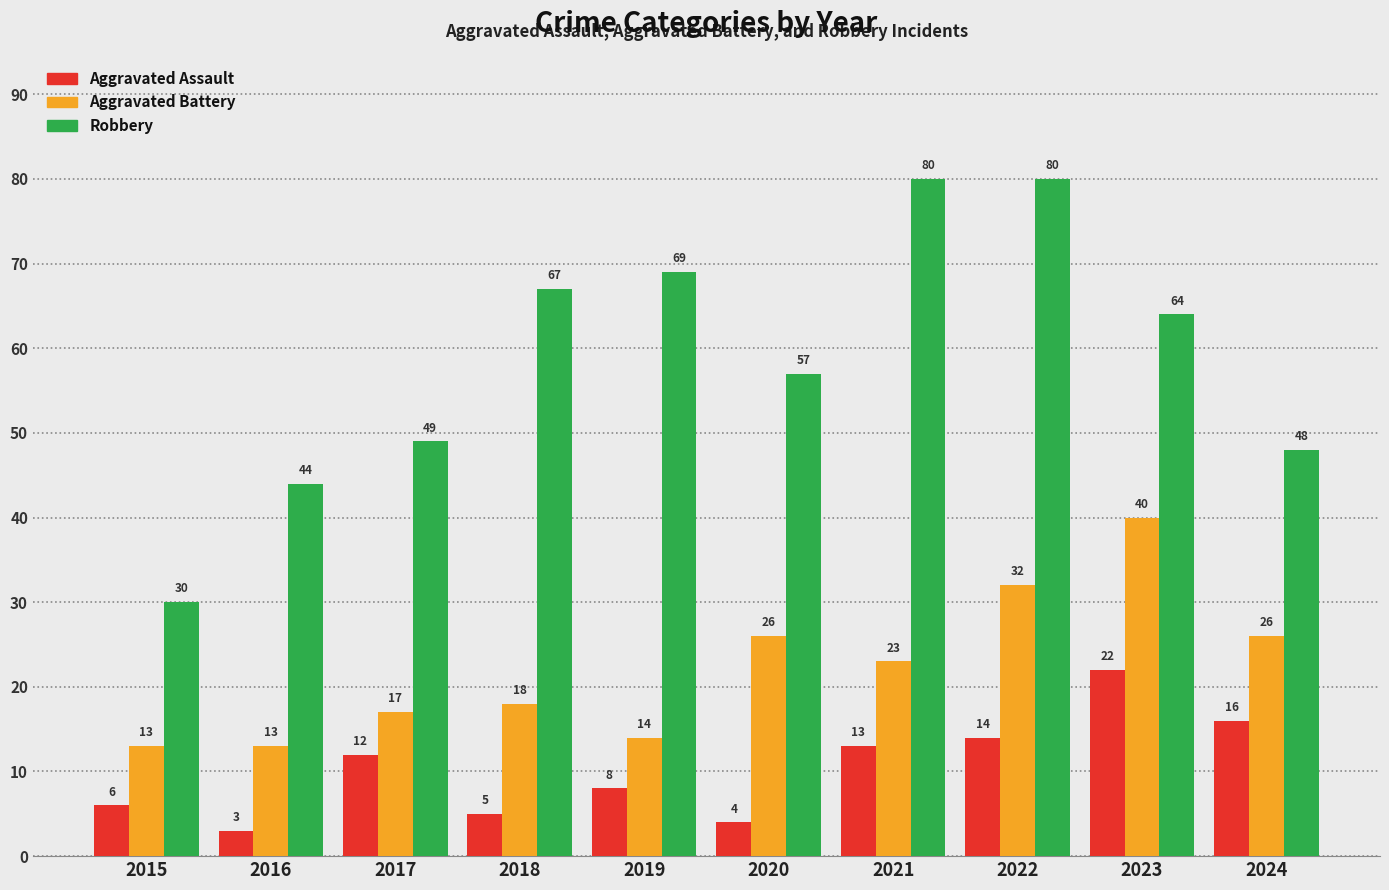

Reading right to left, extract all data points from this chart.

Aggravated Assault: 2024=16	2023=22	2022=14	2021=13	2020=4	2019=8	2018=5	2017=12	2016=3	2015=6
Aggravated Battery: 2024=26	2023=40	2022=32	2021=23	2020=26	2019=14	2018=18	2017=17	2016=13	2015=13
Robbery: 2024=48	2023=64	2022=80	2021=80	2020=57	2019=69	2018=67	2017=49	2016=44	2015=30